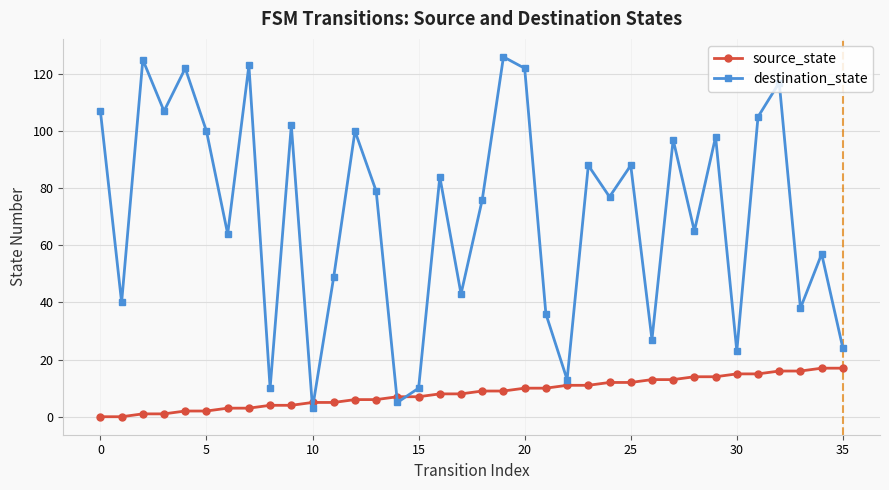

What is the difference between the maximum and minimum values in the destination_state series?

123